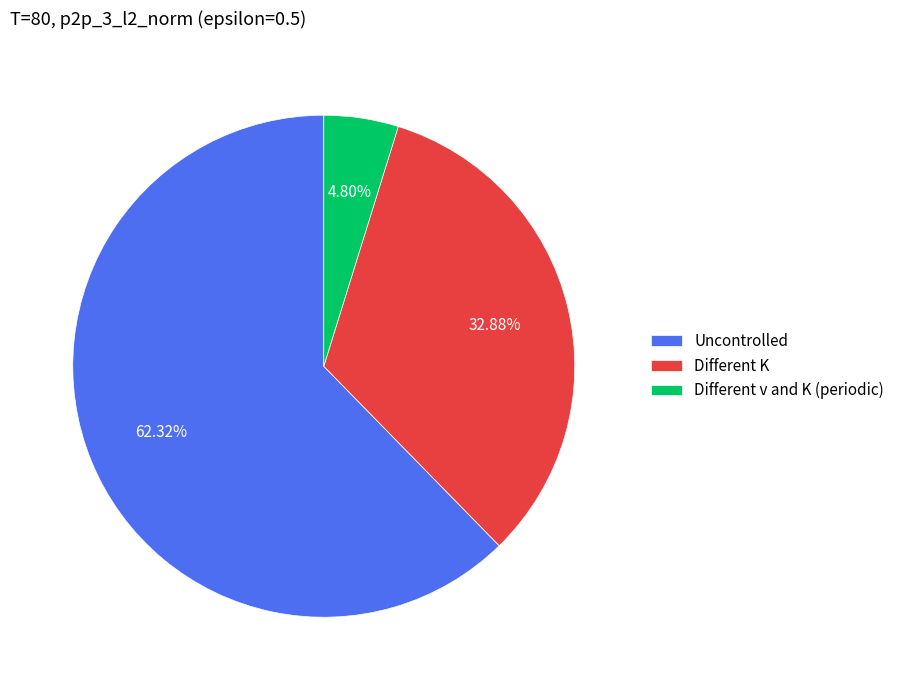

Is it true that Different v and K (periodic) is 17% of the pie?

False